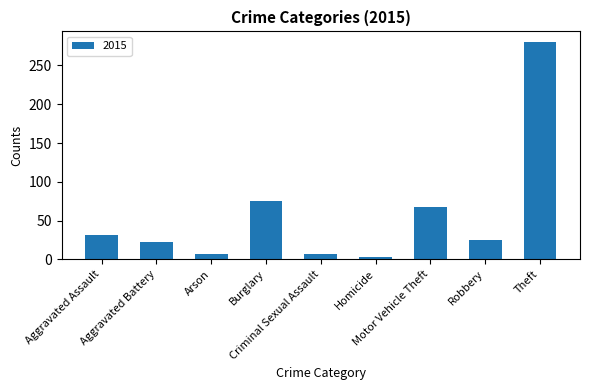

What is the greatest value displayed?

280